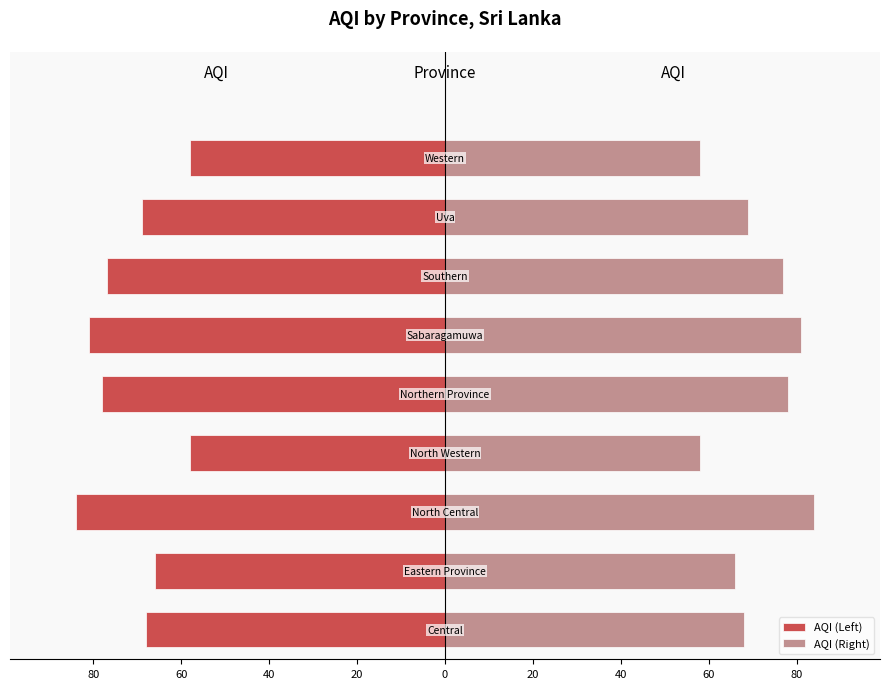

Rank the series by their average value, from lowest to highest.

AQI (Left), AQI (Right)